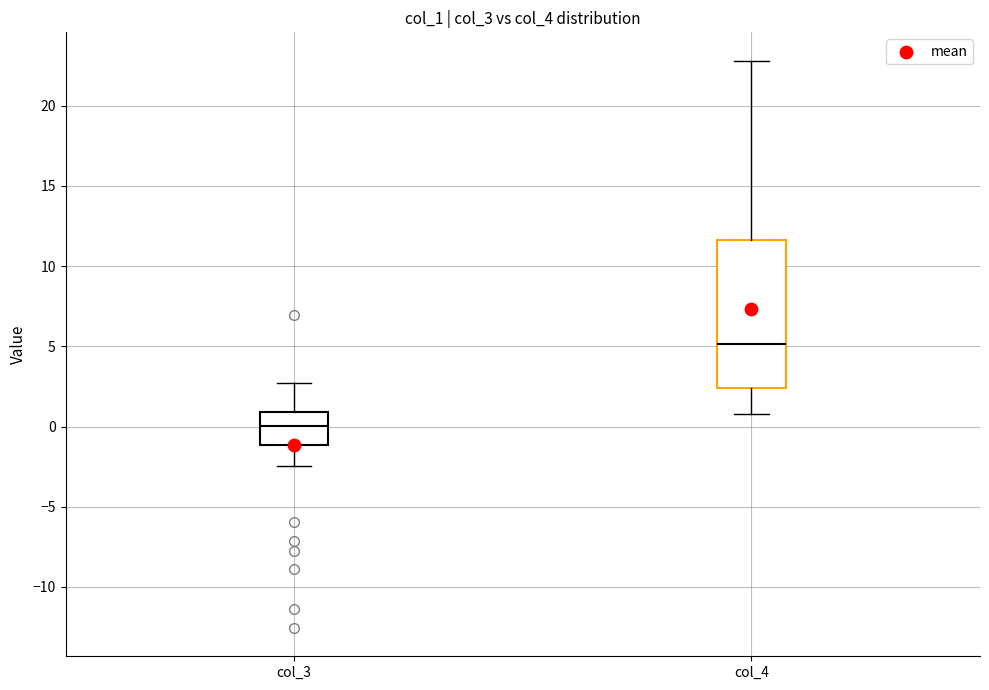

Reading left to right, transcribe this box plot: for each box, give where its median line is, the range the box spans, and where its two whiskers end, as read against the y-axis. The values are not printed on the chart, so give them approximately, as read against the axis.

col_3: median 0.0, box -1.0 to 1.0, whiskers -2.5 to 2.5
col_4: median 5.0, box 2.5 to 11.5, whiskers 1.0 to 23.0